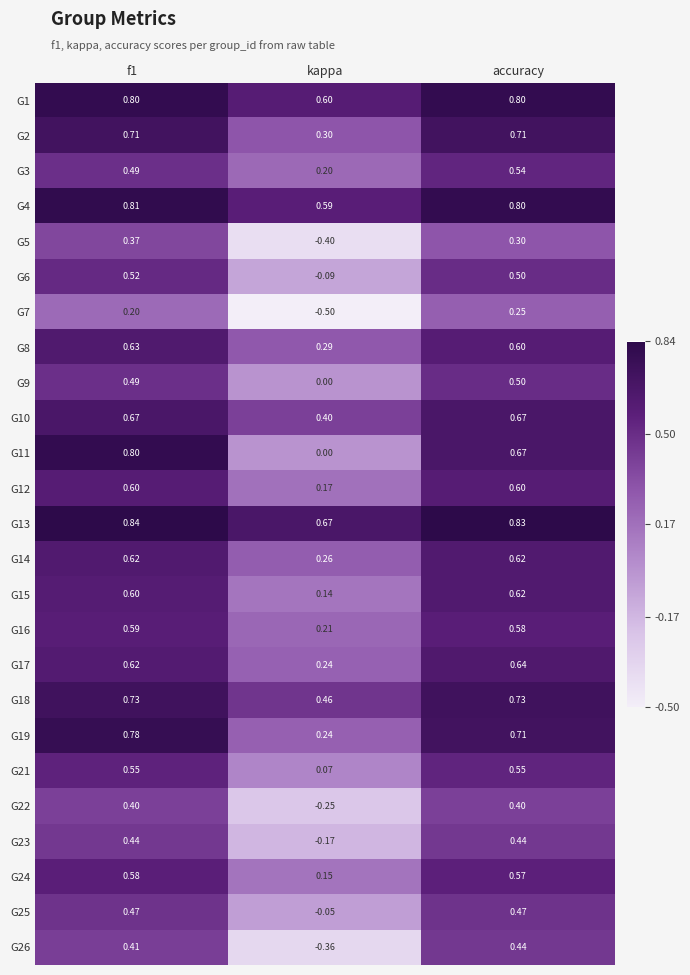

Where is G18 nearest to the value 0?

kappa